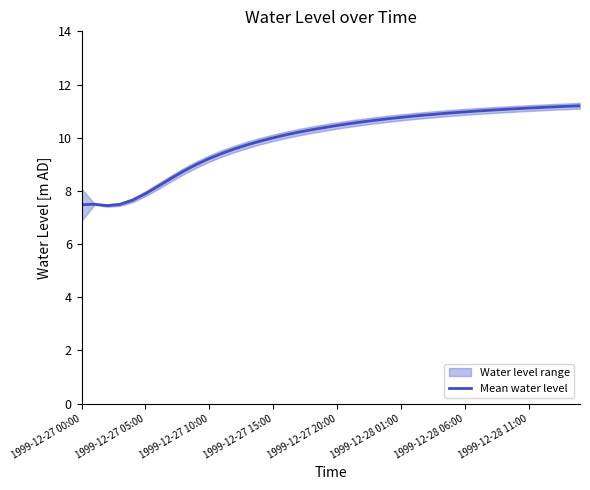

The value of Mean water level at 1999-12-27 05:00 is 7.9. True or false?

True